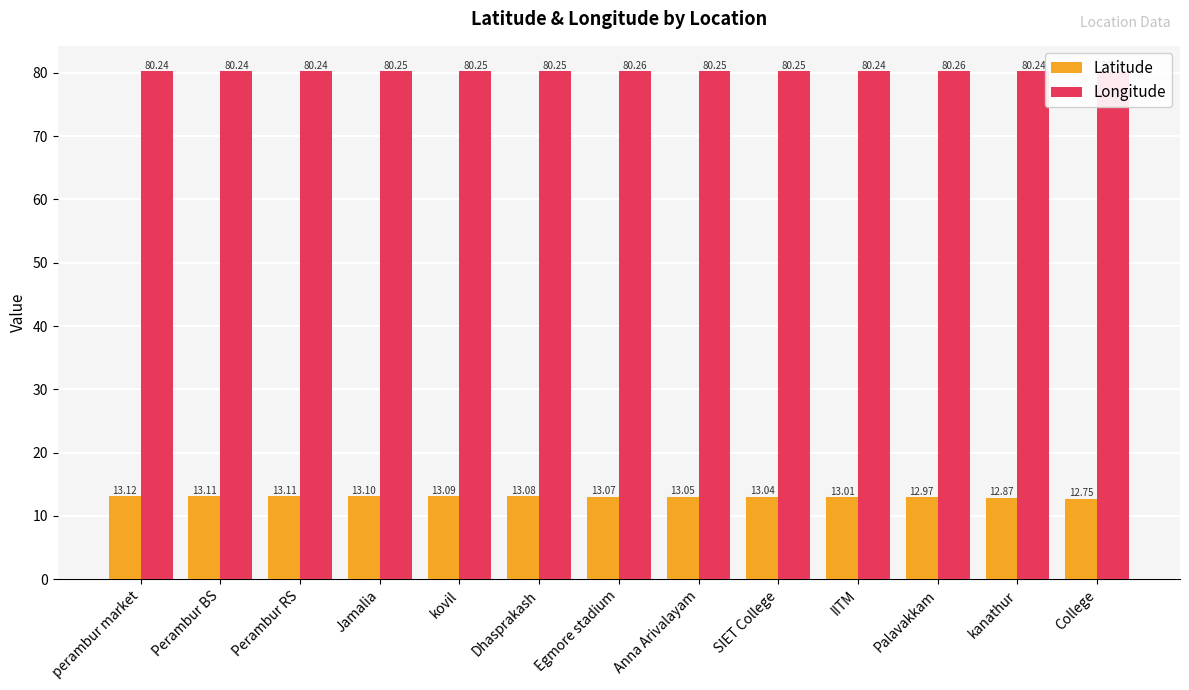

What is the label of the 6th bar from the right?

Anna Arivalayam